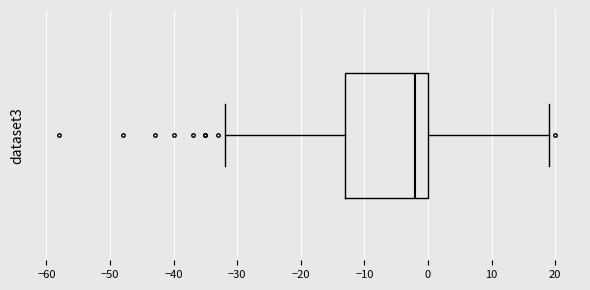

Read this box plot against the x-axis: the position of the median line, the range covered by the box, and the ends of both whiskers. The values are not printed on the chart, so give them approximately, as read against the axis.

median -2, box -13 to 0, whiskers -32 to 19